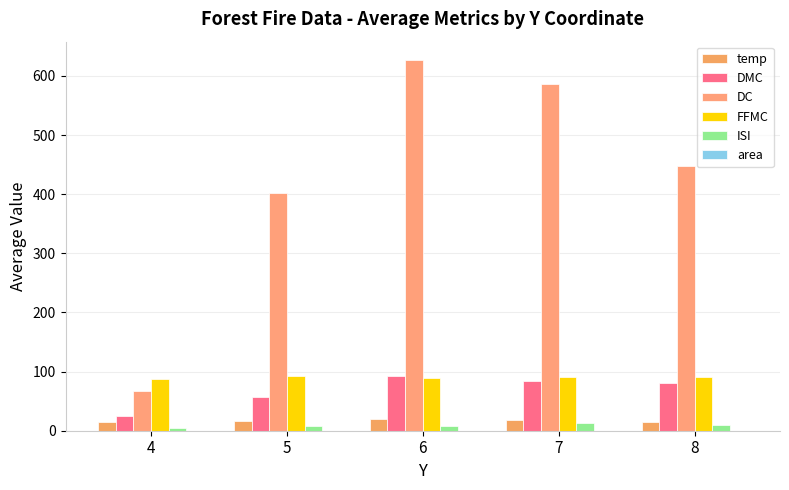

True or false: DC has a value of 855.9 at 6.

False